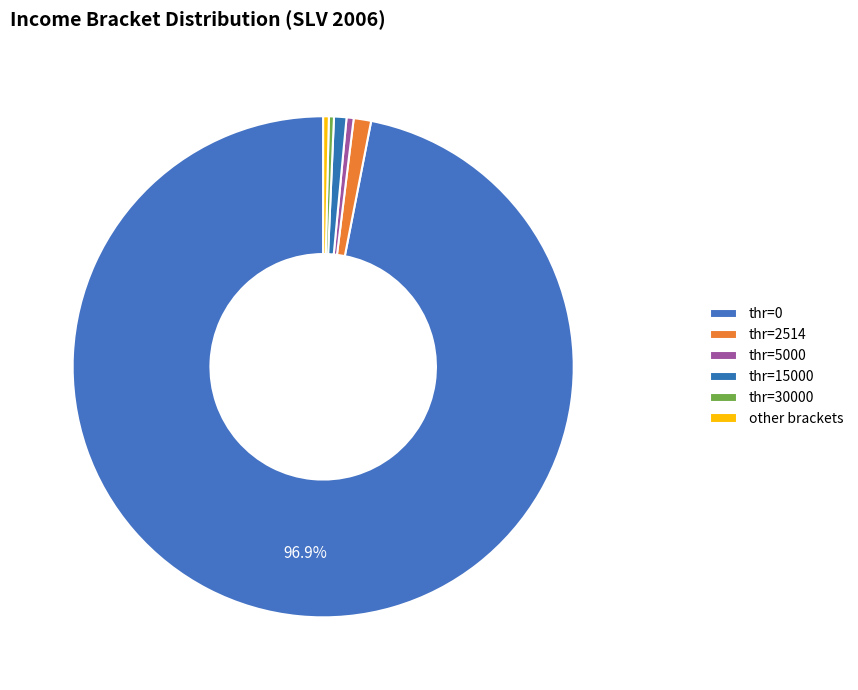

How many slices are in this pie chart?

6